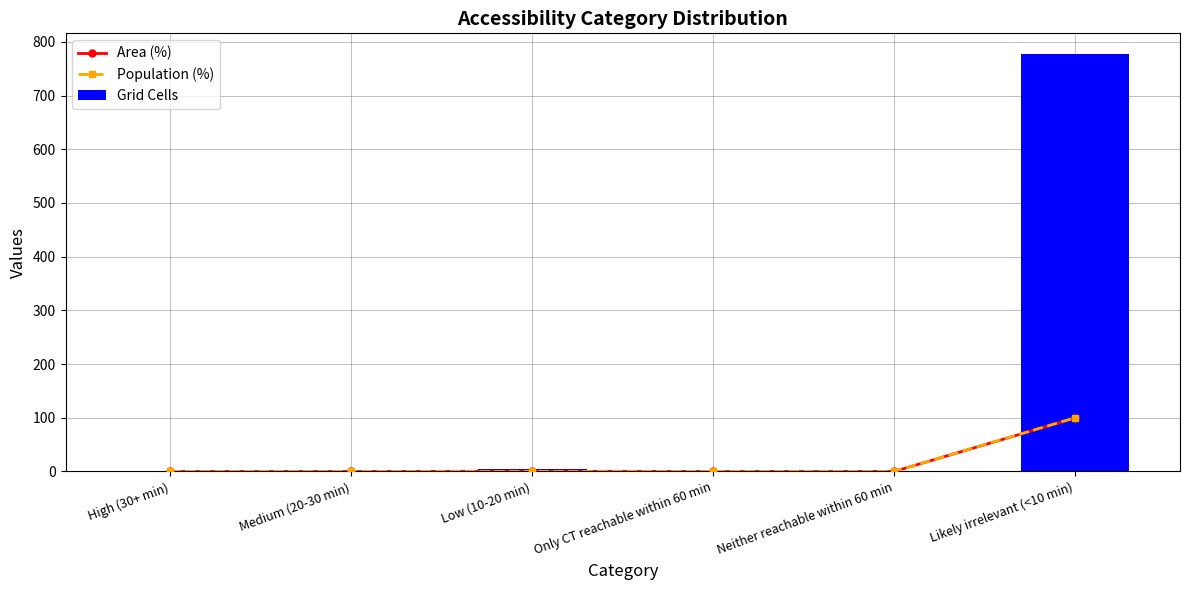

At which label does Population (%) reach its minimum?

High (30+ min)